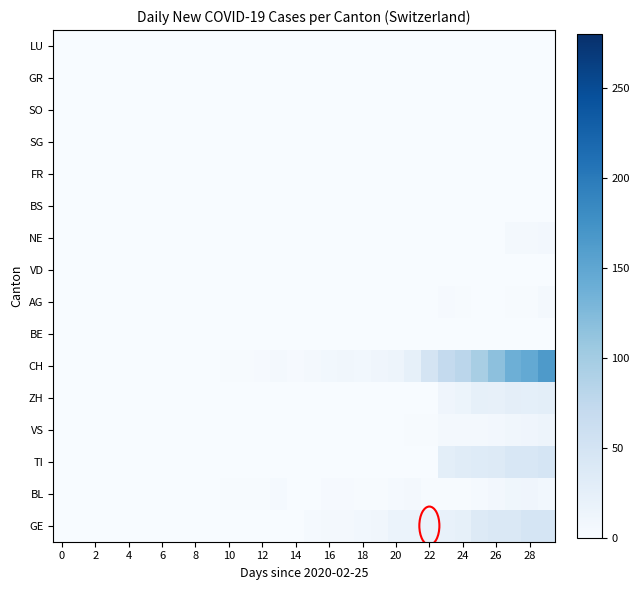

Reading right to left, list all the values displayed in this chart.

GE: 48	48	41	41	36	24	21	18	17	17	9	8	5	5	4	1	1	0	0	0	0	0	0	0	0	0	0	0	0	0
BL: 8	11	10	7	4	2	2	2	5	4	2	2	3	3	1	1	4	2	2	2	0	0	0	0	0	0	0	0	0	0
TI: 48	43	43	37	34	32	28	0	0	0	0	0	0	0	0	0	0	0	0	0	0	0	0	0	0	0	0	0	0	0
VS: 14	12	9	7	6	5	5	2	2	1	1	1	1	1	1	1	1	1	1	1	1	1	1	1	1	1	1	0	0	0
ZH: 28	26	27	22	23	15	12	0	0	0	0	0	0	0	0	0	0	0	0	0	0	0	0	0	0	0	0	0	0	0
CH: 165	146	138	117	96	79	72	49	24	14	11	8	9	8	6	3	6	3	2	2	0	0	0	0	0	0	0	0	0	0
BE: 0	0	0	0	0	0	0	0	0	0	0	0	0	0	0	0	0	0	0	0	0	0	0	0	0	0	0	0	0	0
AG: 5	2	2	0	0	2	3	0	0	0	0	0	0	0	0	0	0	0	0	0	0	0	0	0	0	0	0	0	0	0
VD: 0	0	0	0	0	0	0	0	0	0	0	0	0	0	0	0	0	0	0	0	0	0	0	0	0	0	0	0	0	0
NE: 7	6	6	0	0	0	0	0	0	0	0	0	0	0	0	0	0	0	0	0	0	0	0	0	0	0	0	0	0	0
BS: 0	0	0	0	0	0	0	0	0	0	0	0	0	0	0	0	0	0	0	0	0	0	0	0	0	0	0	0	0	0
FR: 0	0	0	0	0	0	0	0	0	0	0	0	0	0	0	0	0	0	0	0	0	0	0	0	0	0	0	0	0	0
SG: 0	0	0	0	0	0	0	0	0	0	0	0	0	0	0	0	0	0	0	0	0	0	0	0	0	0	0	0	0	0
SO: 0	0	0	0	0	0	0	0	0	0	0	0	0	0	0	0	0	0	0	0	0	0	0	0	0	0	0	0	0	0
GR: 0	0	0	0	0	0	0	0	0	0	0	0	0	0	0	0	0	0	0	0	0	0	0	0	0	0	0	0	0	0
LU: 0	0	0	0	0	0	0	0	0	0	0	0	0	0	0	0	0	0	0	0	0	0	0	0	0	0	0	0	0	0